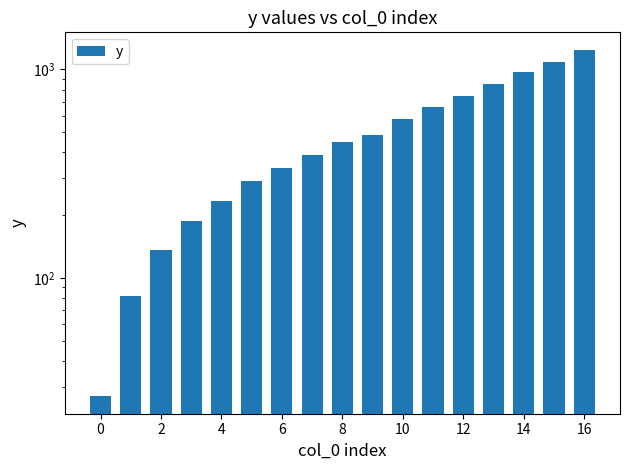

What is the value of the 4th bar from the left?

186.9